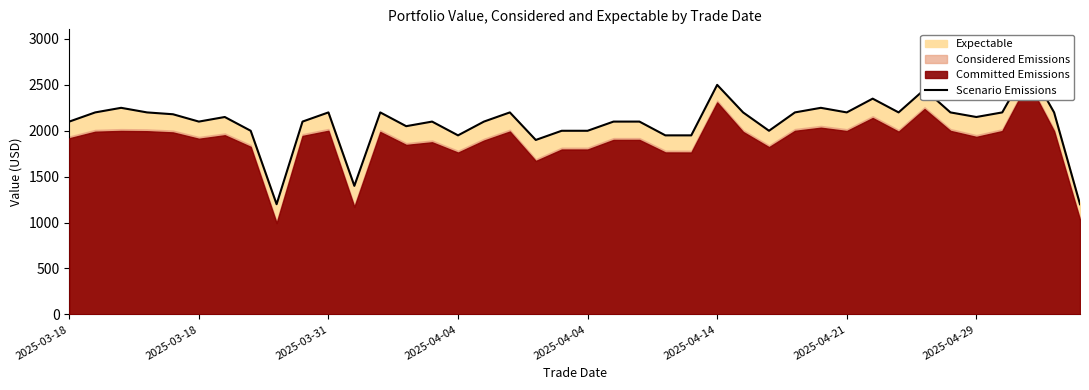

What is the average value?

2092